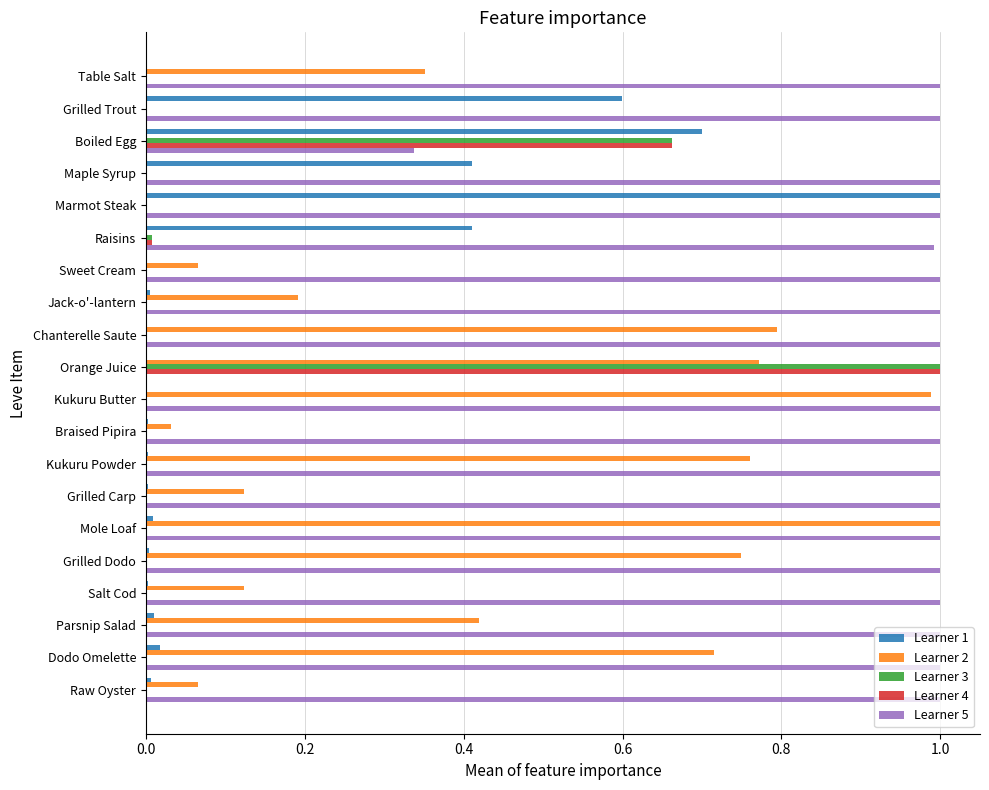

What is the total value across all series at Boiled Egg?

2.4